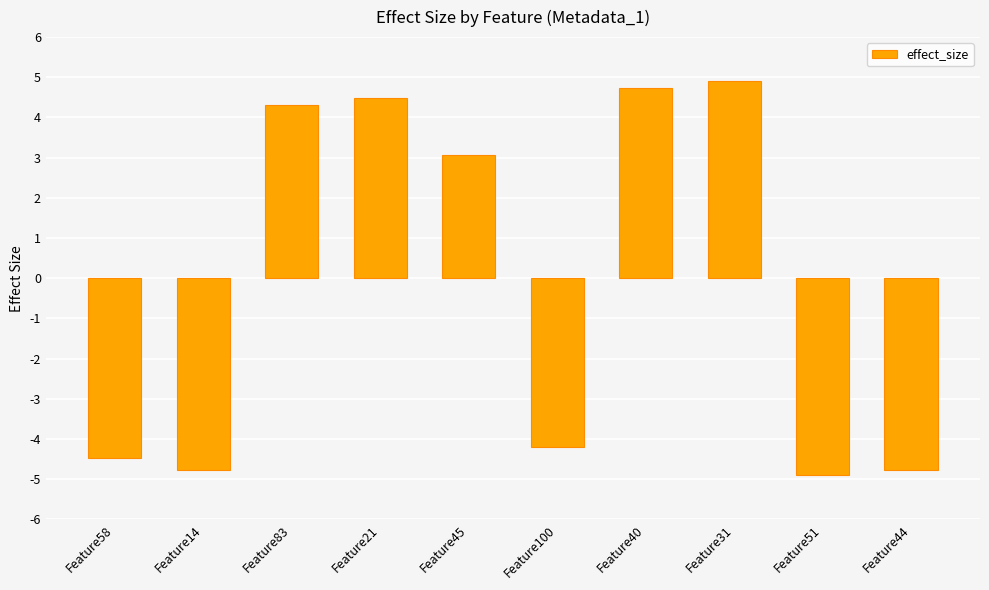

Reading left to right, list all the values displayed in this chart.

Feature58=-4.5	Feature14=-4.8	Feature83=4.3	Feature21=4.5	Feature45=3.1	Feature100=-4.2	Feature40=4.7	Feature31=4.9	Feature51=-4.9	Feature44=-4.8